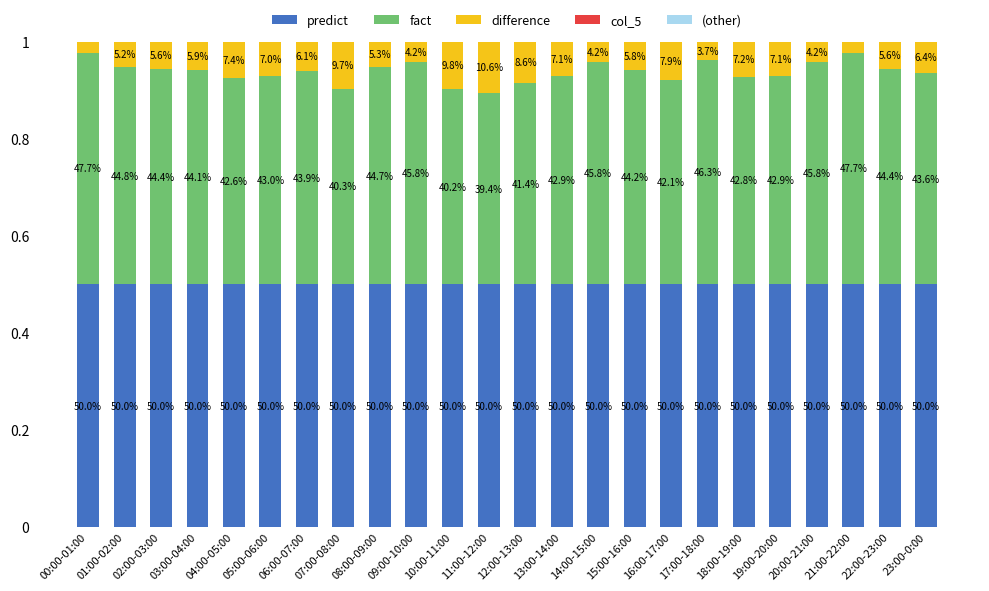

True or false: fact has a value of 0.7 at 07:00-08:00.

False